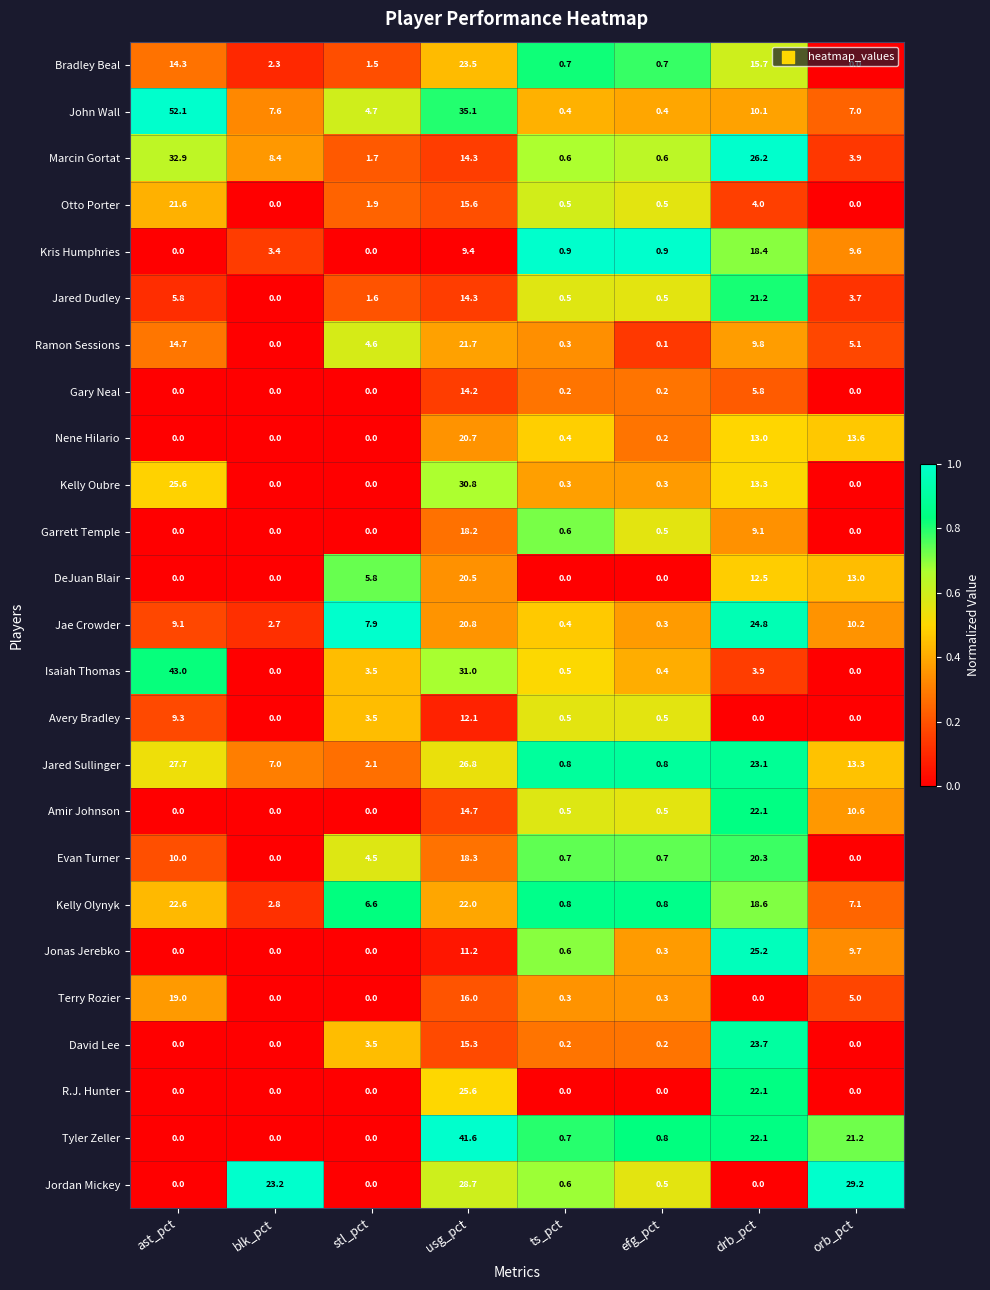

At which category is the sum across all series the highest?

usg_pct